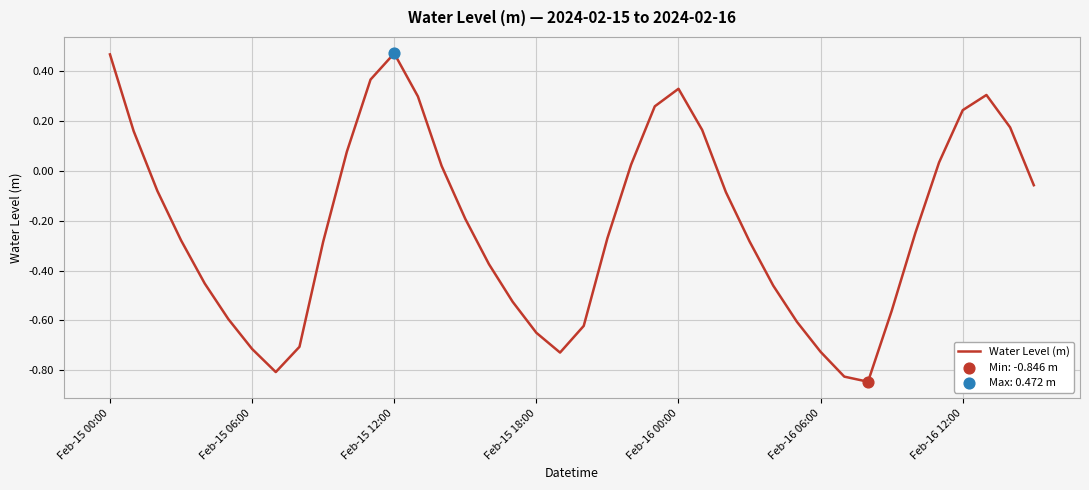

What is the difference between the maximum and minimum values?

1.3